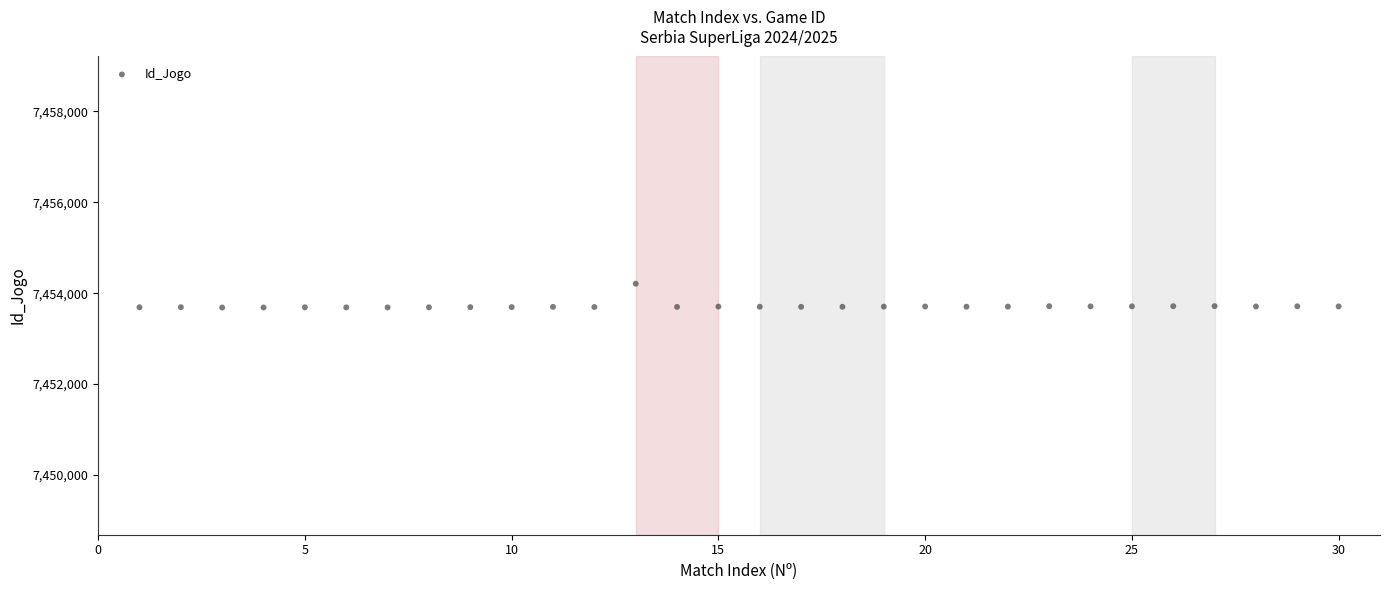

What is the range of X values (max minus min)?

29